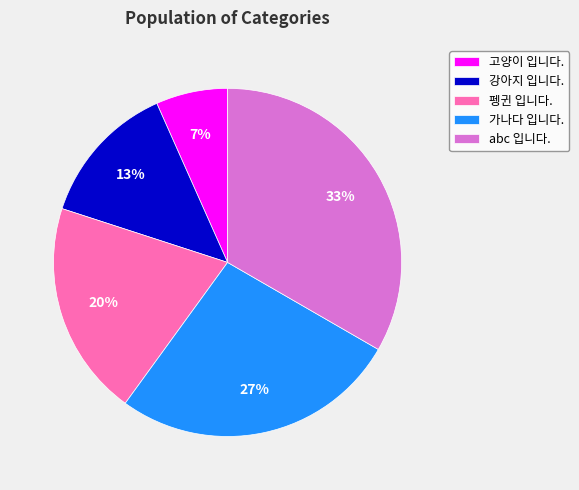

What is the ratio of the value at 강아지 입니다. to the value at 가나다 입니다.?

0.5